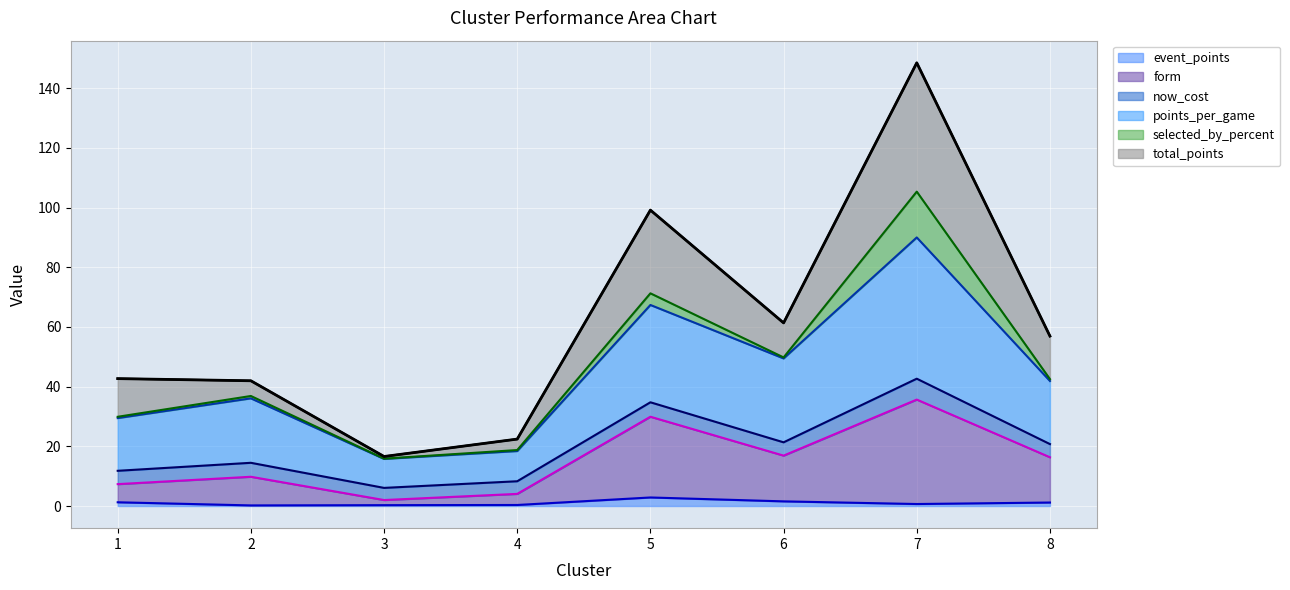

Is it true that total_points equals 193.3 at 7?

False